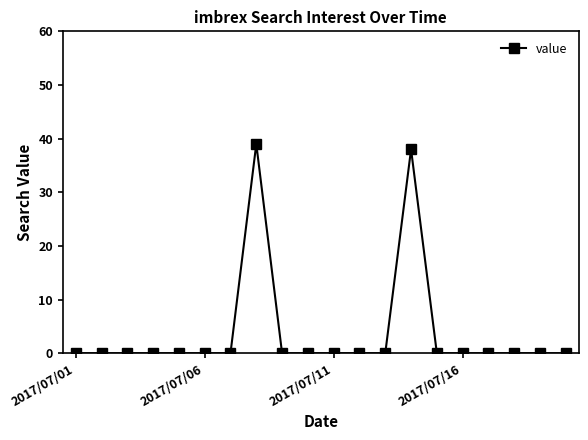

What is the maximum value shown in the chart?

39